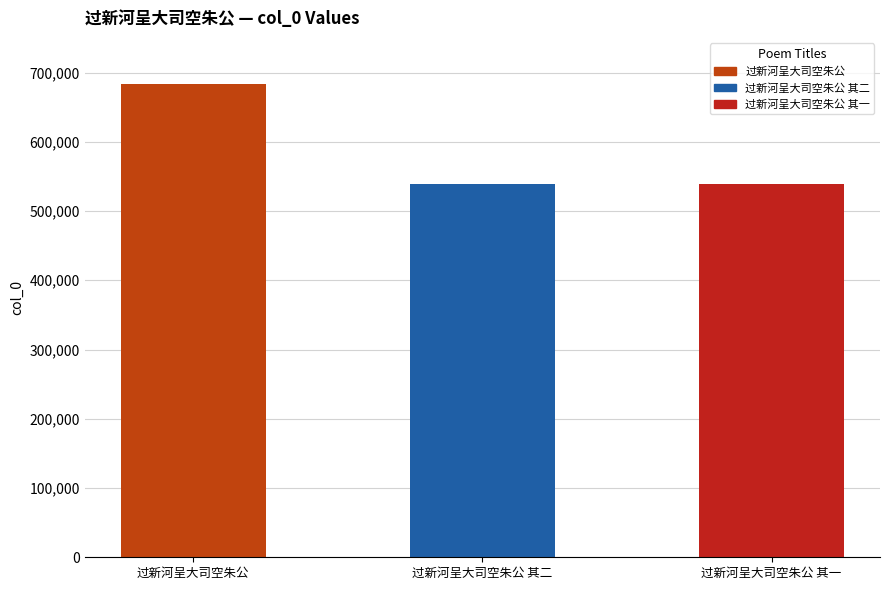

What is the change in value from 过新河呈大司空朱公 to 过新河呈大司空朱公 其二?

-144643